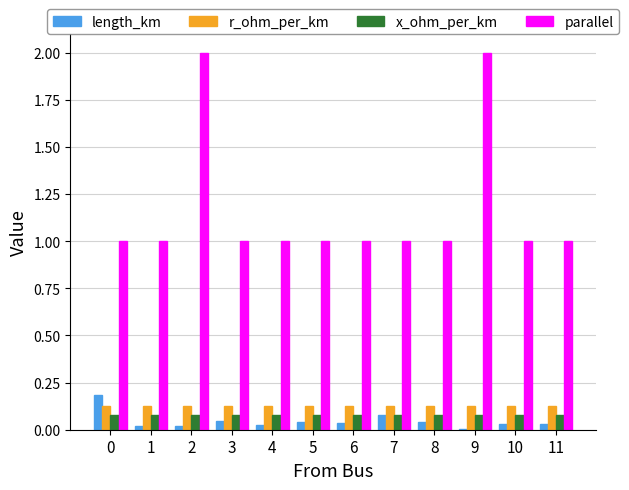

What is the total value across all series at 7?

1.3